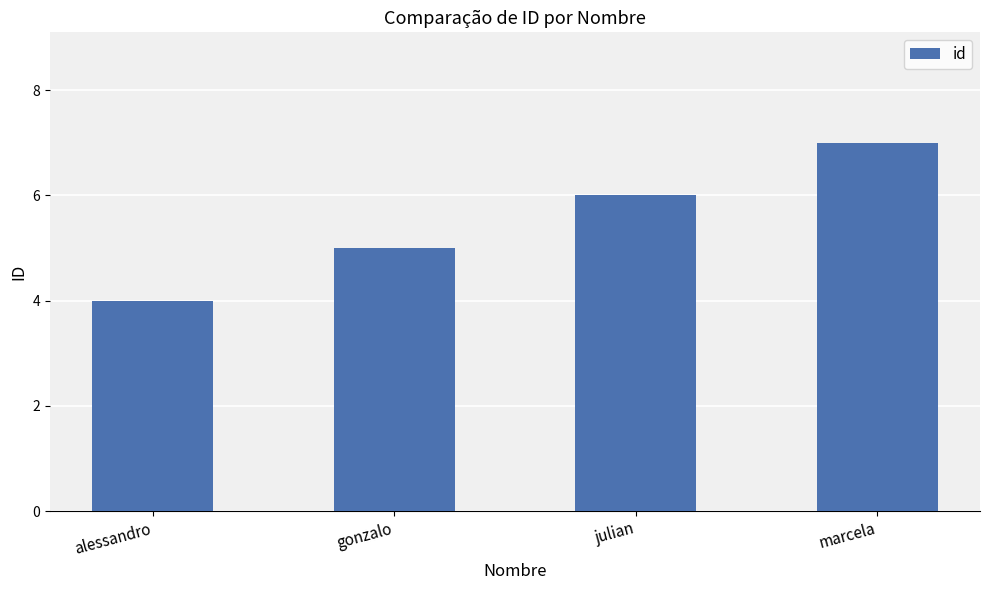

At which category does the chart reach its peak across all series?

marcela